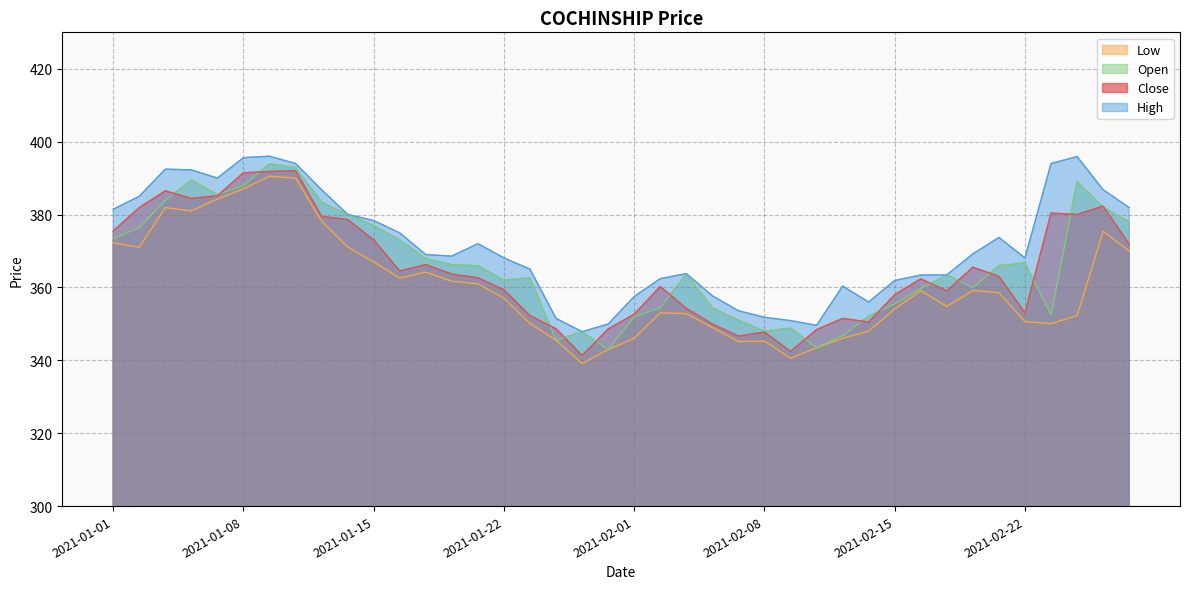

How many series are shown in this chart?

4